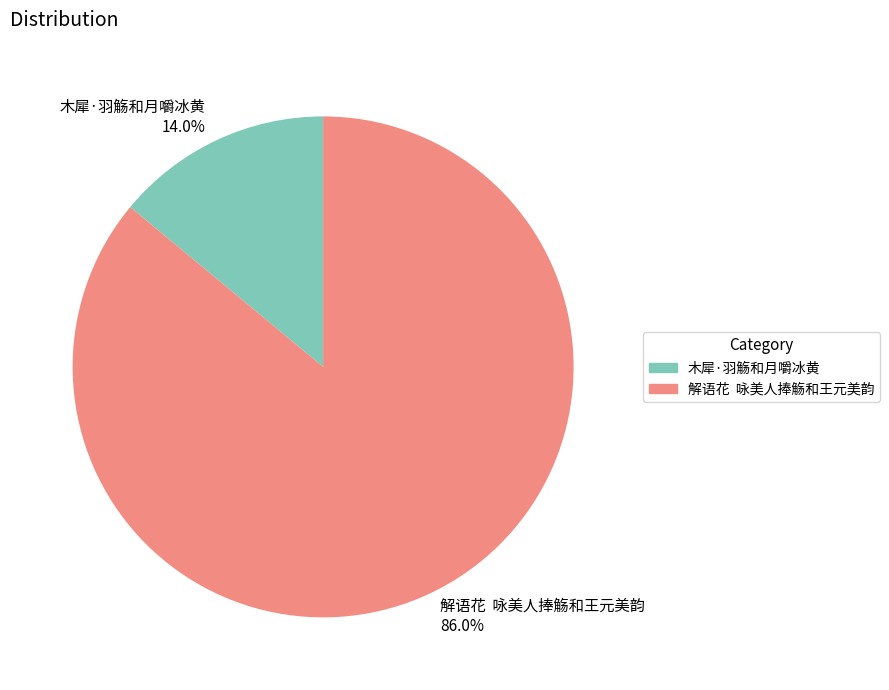

Combined, do 解语花 咏美人捧觞和王元美韵 86.0% and 木犀·羽觞和月嚼冰黄 14.0% account for over 50%?

Yes